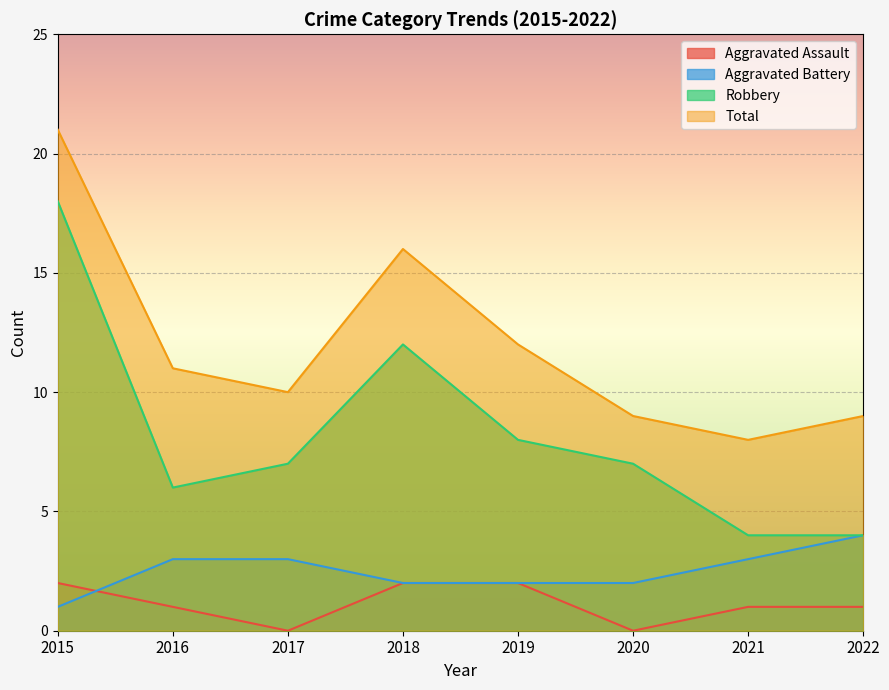

The Total series shows 9 at 2020. True or false?

True